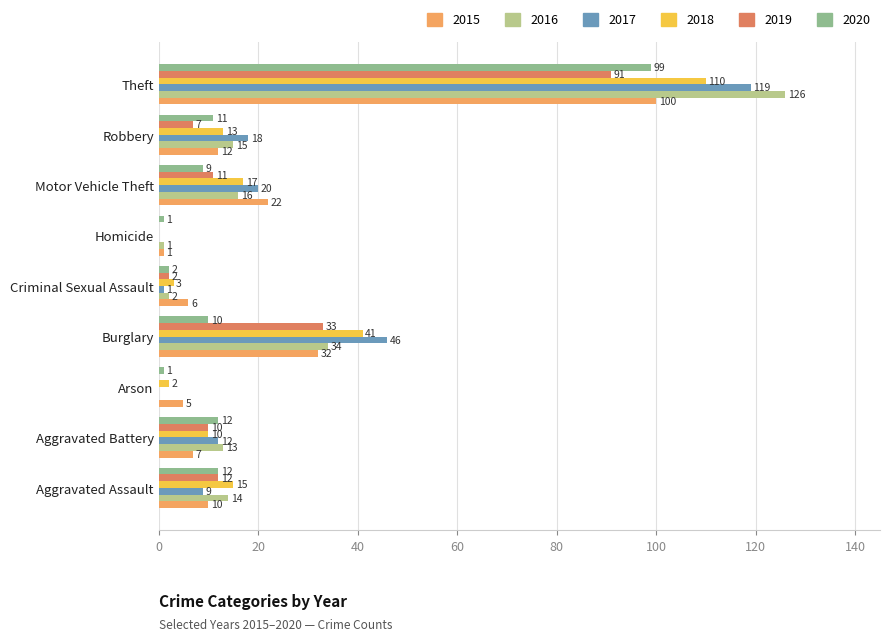

What is the greatest value displayed?

126